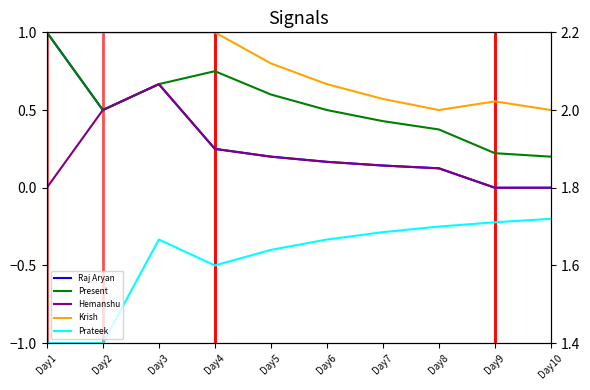

Rank the series by their maximum value, from highest to lowest.

Raj Aryan, Present, Krish, Hemanshu, Prateek